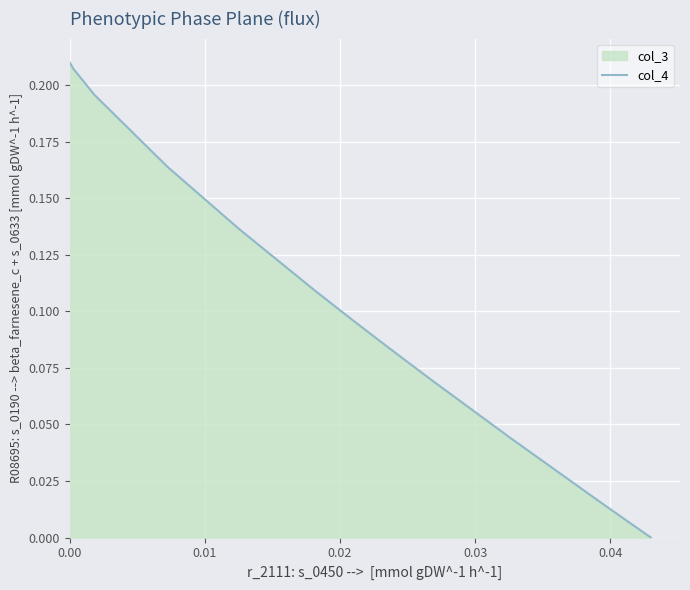

Reading left to right, transcribe all the data shown in this chart.

0.2	0.2	0.2	0.2	0.1	0.1	0.1	0.1	0.1	0.1	0.1	0.1	0.1	0.1	0.1	0.1	0.0	0.0	0.0	0.0